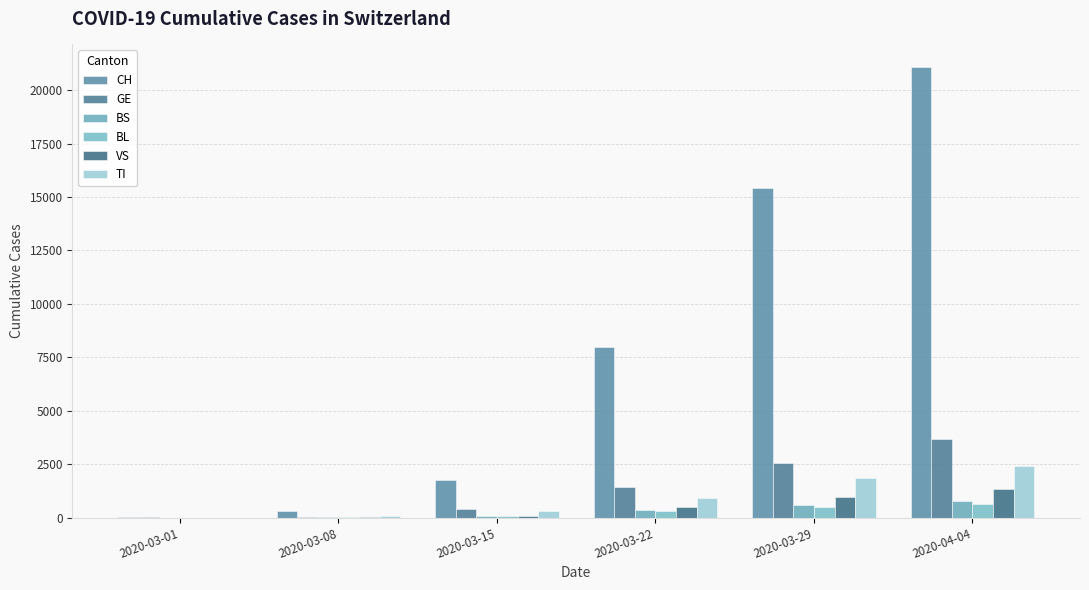

What is the spread (max minus min) of values at 2020-03-22?

7701